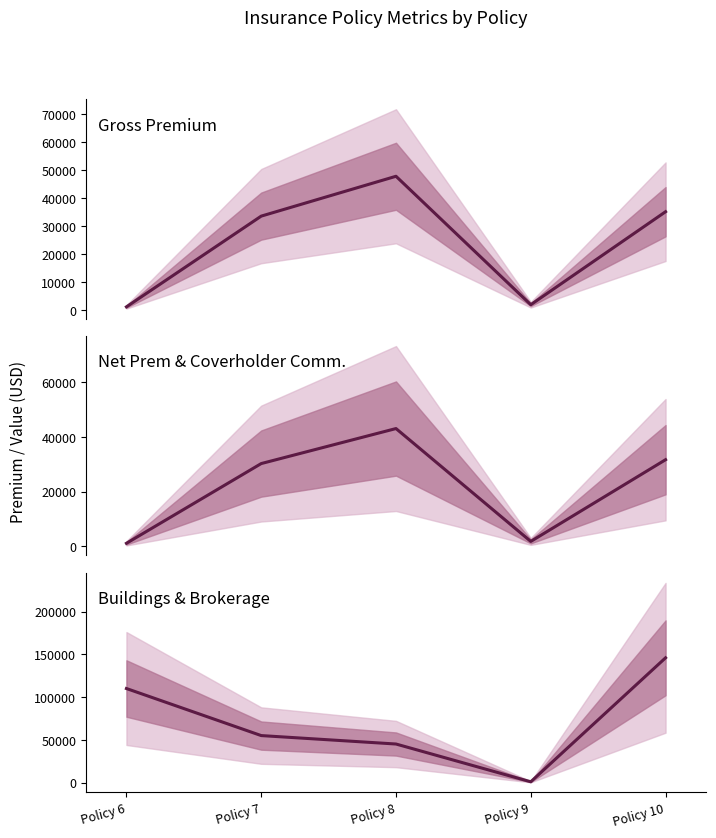

At which label does Buildings reach its peak?

Policy 10